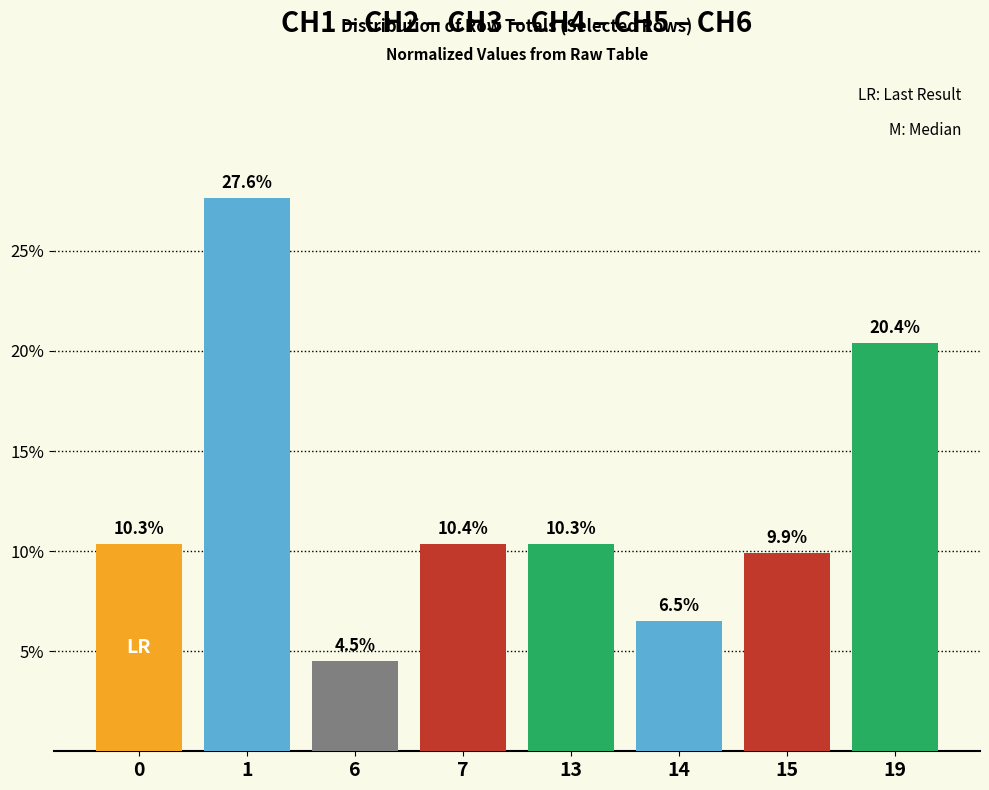

What is the value of the 5th bar from the left?

10.3